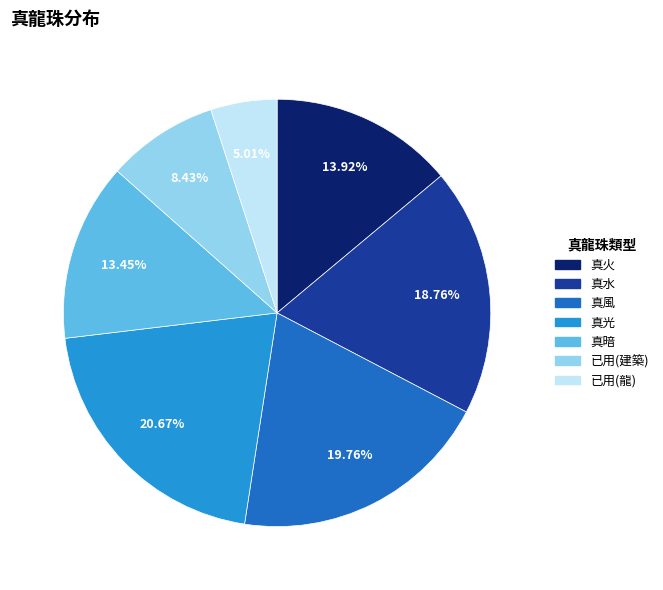

Is there any slice that represents more than half of the pie?

No